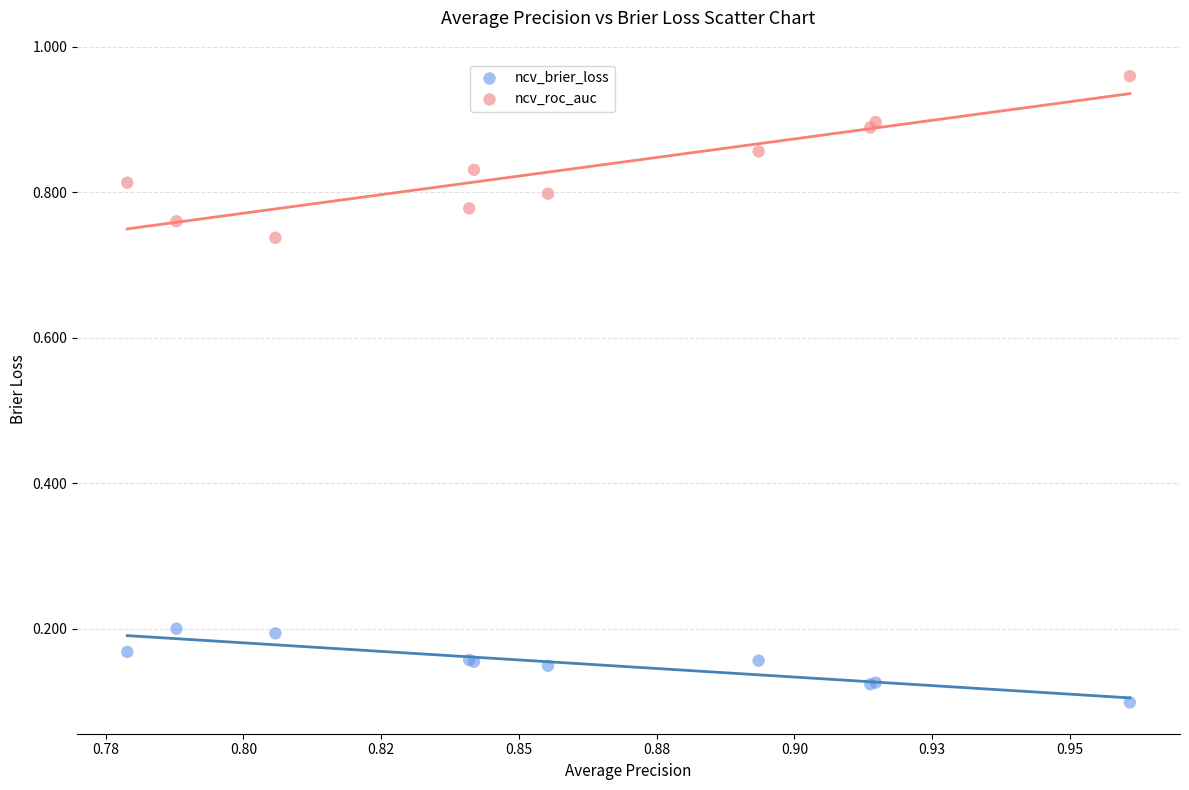

Which series has the widest spread of Y values?

ncv_roc_auc